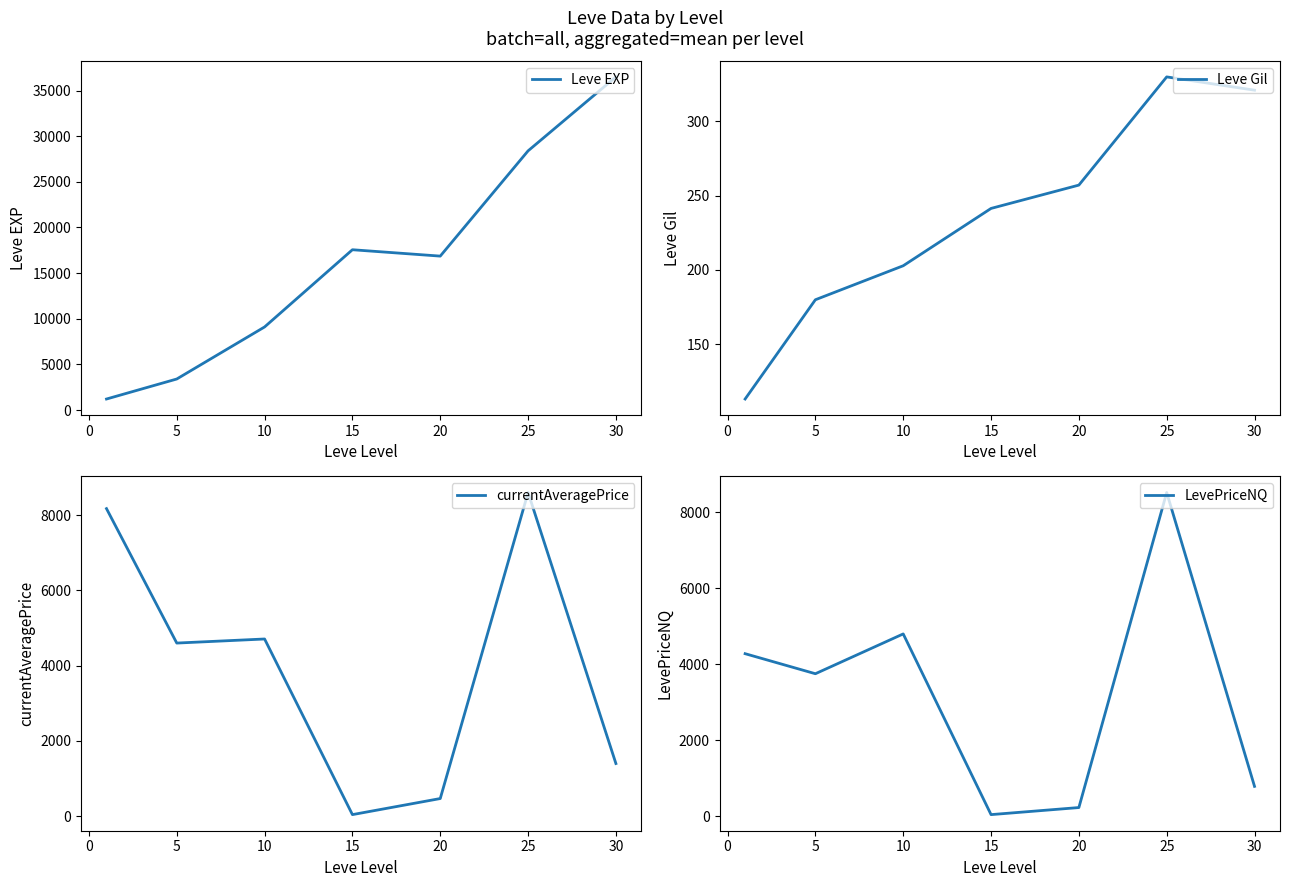

List the series in order of their peak value, lowest first.

Leve Gil, LevePriceNQ, currentAveragePrice, Leve EXP